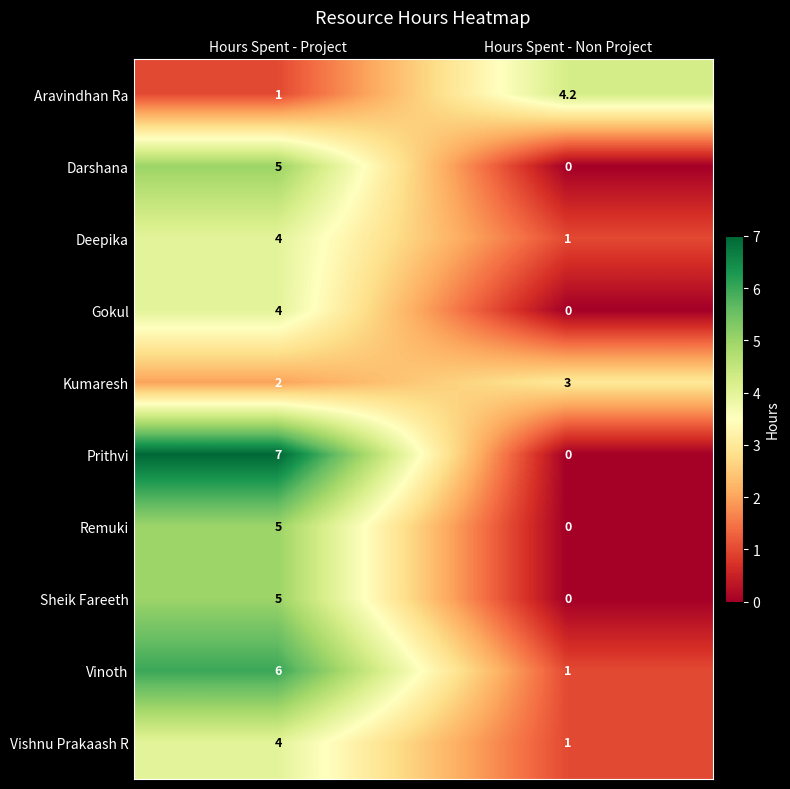

List the labels in order of Gokul value, largest first.

Hours Spent - Project, Hours Spent - Non Project